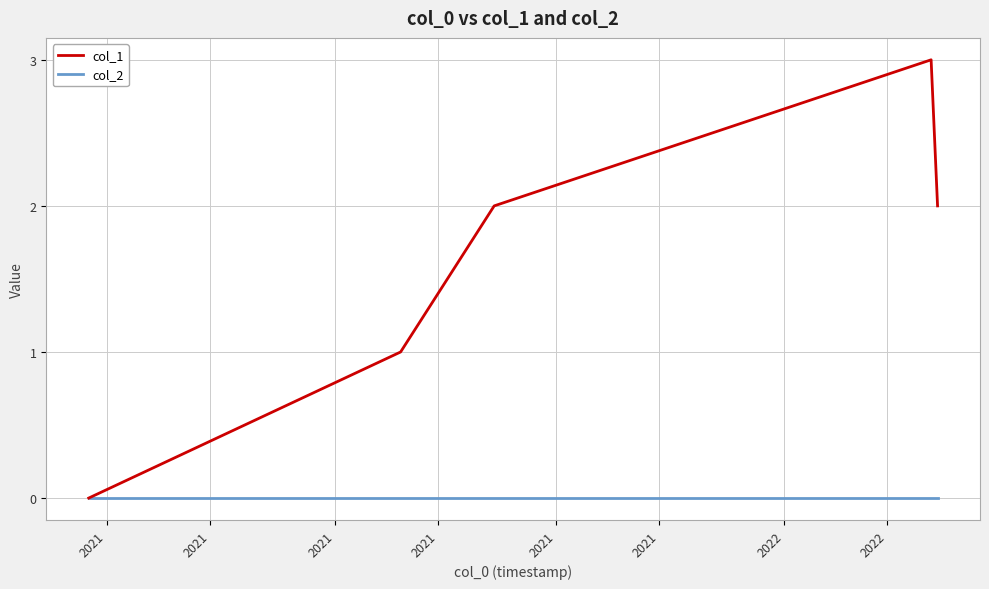

Is this an area chart (filled region under the line)?

No